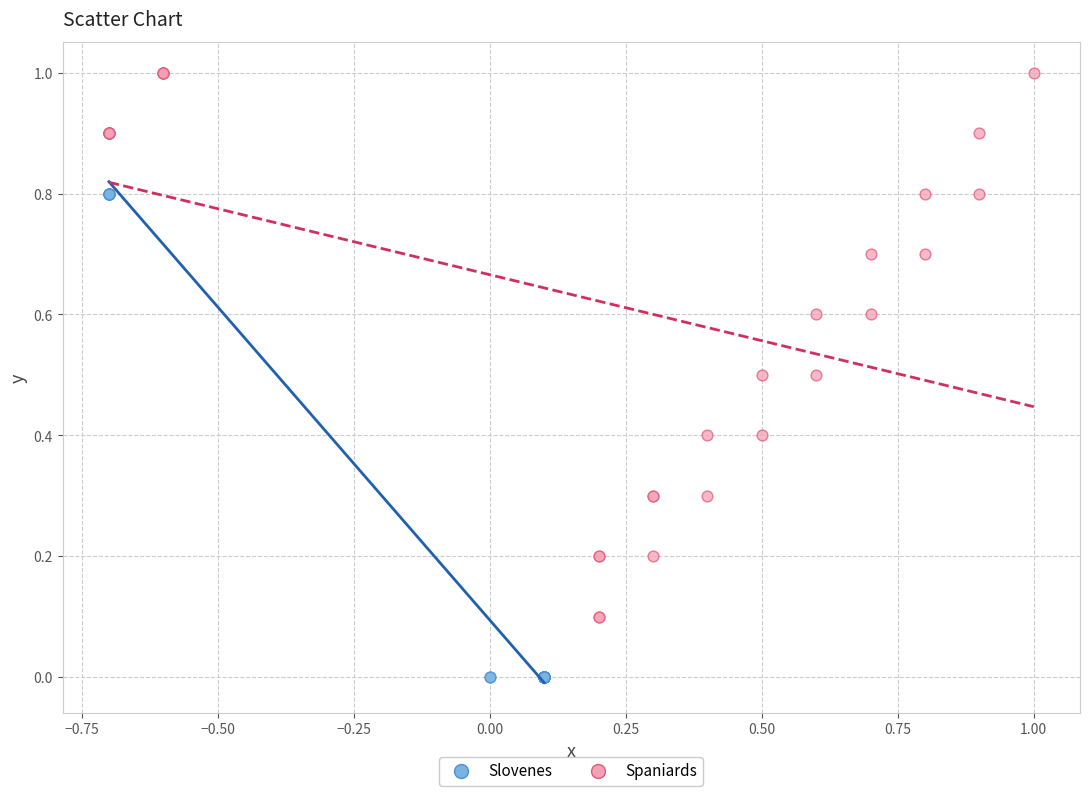

Which series contains the lowest Y value?

Slovenes